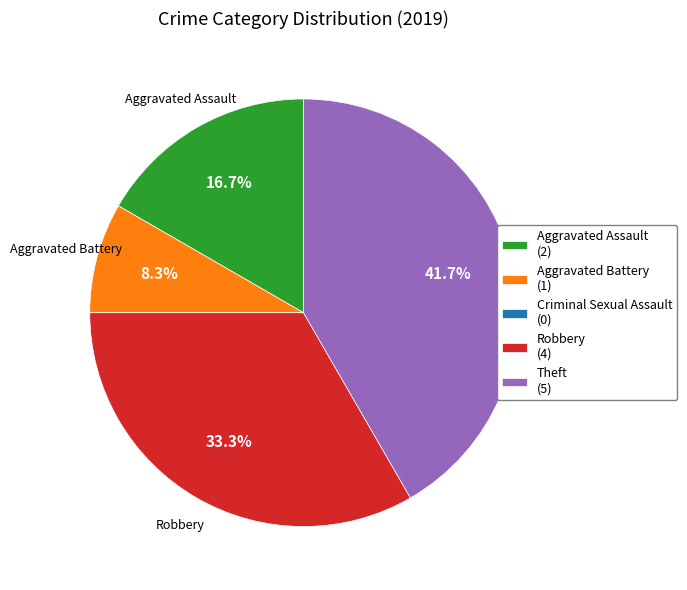

True or false: Aggravated Battery accounts for 20% of the total.

False